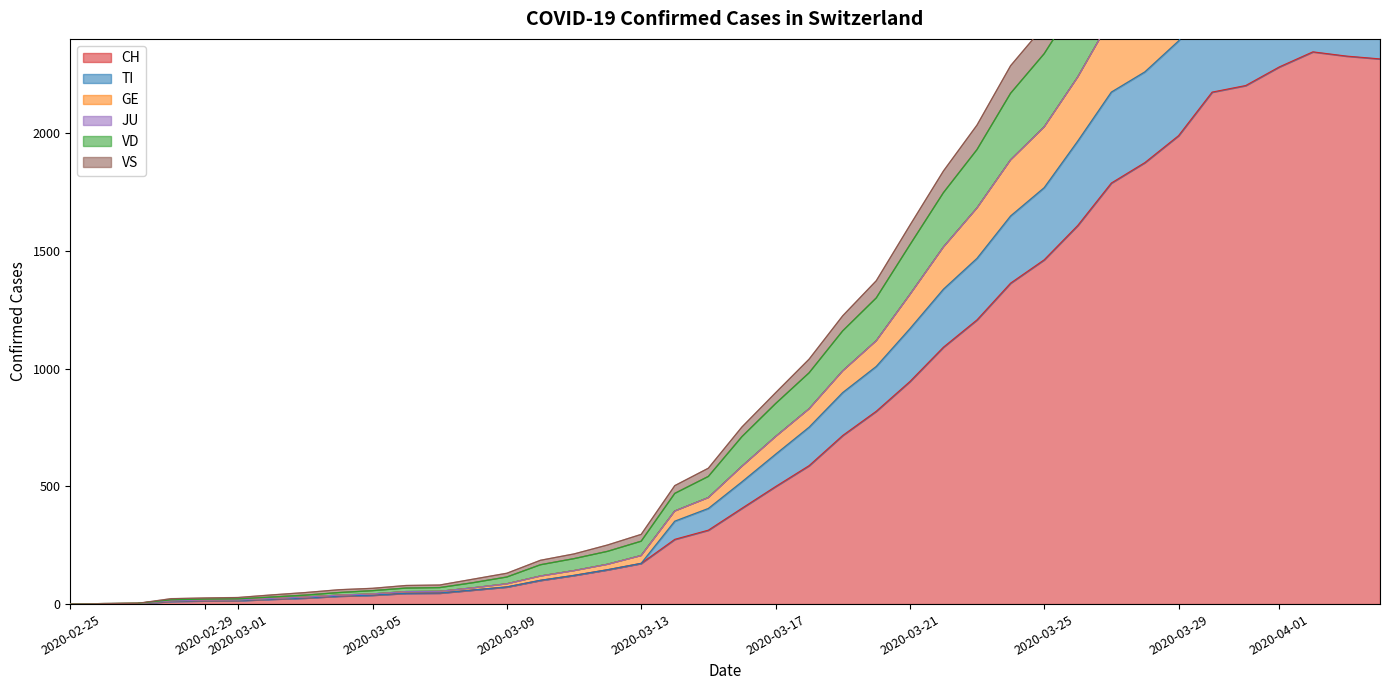

True or false: TI and VS cross at least once.

False